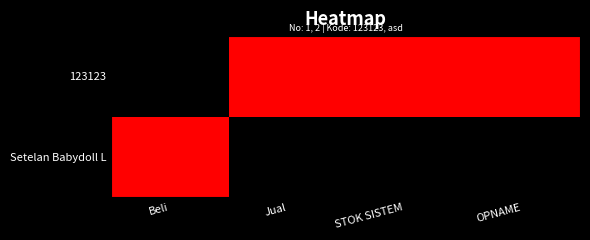

Which series changed the most between Beli and OPNAME?

123123